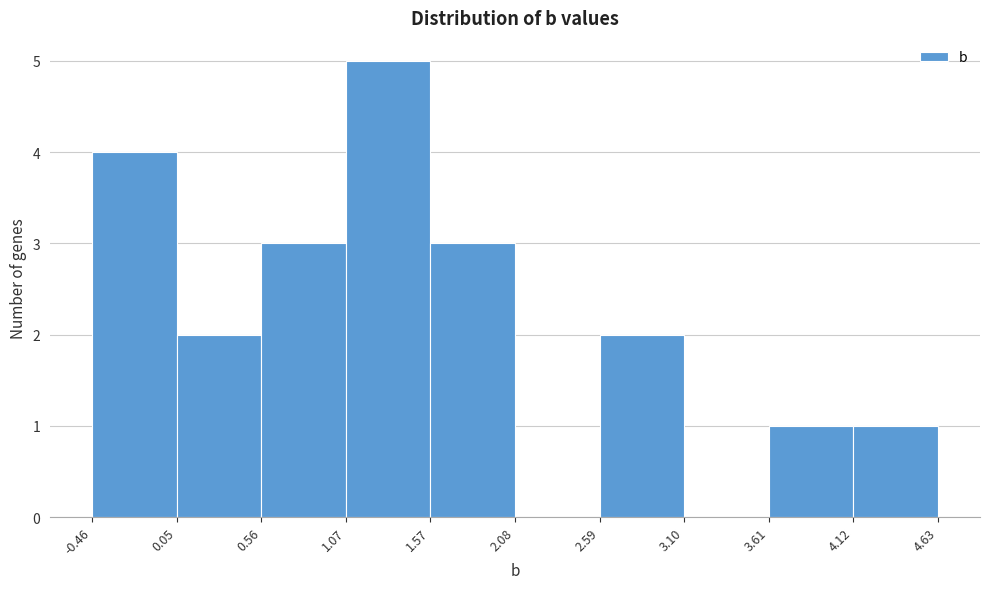

Reading left to right, list every bar in this chart as the range it spans on the x-axis followed by its height. The values are not printed on the chart, so give them approximately, as read against the axis.

-0.46 to 0.05: 4
0.05 to 0.56: 2
0.56 to 1.07: 3
1.07 to 1.57: 5
1.57 to 2.08: 3
2.08 to 2.59: 0
2.59 to 3.10: 2
3.10 to 3.61: 0
3.61 to 4.12: 1
4.12 to 4.63: 1